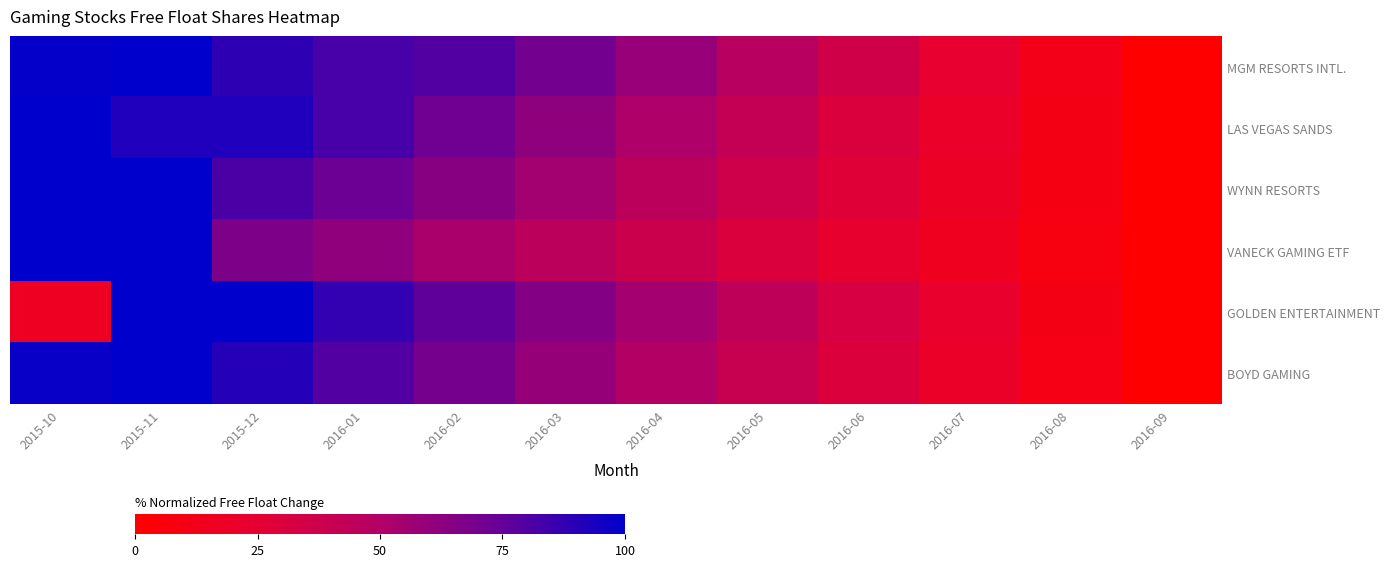

Reading right to left, extract all data points from this chart.

MGM RESORTS INTL.: 2016-09=0.0	2016-08=11.8	2016-07=23.5	2016-06=35.3	2016-05=47.1	2016-04=58.8	2016-03=70.6	2016-02=79.4	2016-01=82.4	2015-12=88.6	2015-11=100.0	2015-10=98.5
LAS VEGAS SANDS: 2016-09=0.0	2016-08=10.3	2016-07=20.5	2016-06=30.8	2016-05=41.0	2016-04=51.3	2016-03=61.6	2016-02=71.8	2016-01=82.1	2015-12=92.1	2015-11=92.1	2015-10=100.0
WYNN RESORTS: 2016-09=0.0	2016-08=9.1	2016-07=18.3	2016-06=27.4	2016-05=36.5	2016-04=45.6	2016-03=54.8	2016-02=63.9	2016-01=73.0	2015-12=81.6	2015-11=100.0	2015-10=99.8
VANECK GAMING ETF: 2016-09=0.0	2016-08=7.6	2016-07=15.2	2016-06=22.7	2016-05=30.3	2016-04=37.9	2016-03=45.5	2016-02=53.0	2016-01=60.6	2015-12=67.4	2015-11=100.0	2015-10=100.0
GOLDEN ENTERTAINMENT: 2016-09=0.0	2016-08=10.9	2016-07=21.9	2016-06=32.8	2016-05=43.7	2016-04=54.6	2016-03=65.6	2016-02=76.5	2016-01=87.4	2015-12=100.0	2015-11=100.0	2015-10=16.9
BOYD GAMING: 2016-09=0.0	2016-08=9.9	2016-07=19.9	2016-06=29.8	2016-05=39.7	2016-04=49.7	2016-03=59.6	2016-02=69.5	2016-01=79.5	2015-12=90.8	2015-11=100.0	2015-10=97.5